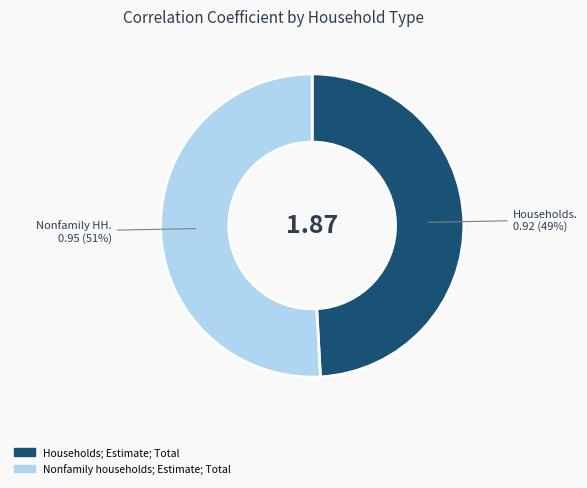

To the nearest percent, what is the difference between the largest and smallest slice percentages?

2%